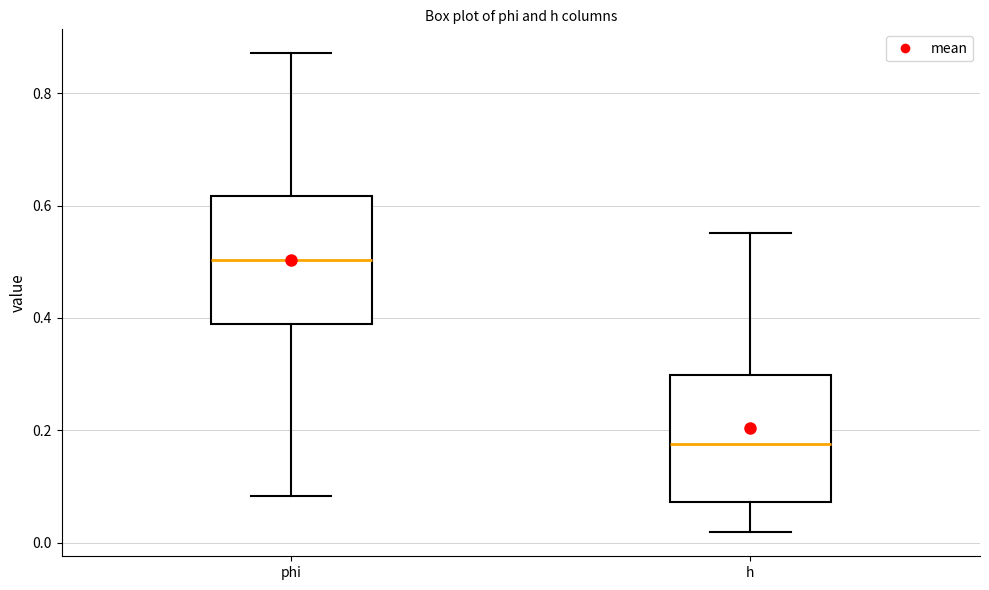

Reading left to right, read every box against the y-axis: the position of its median line, the range the box covers, and the ends of its whiskers. The values are not printed on the chart, so give them approximately, as read against the axis.

phi: median 0.50, box 0.38 to 0.62, whiskers 0.08 to 0.88
h: median 0.18, box 0.08 to 0.30, whiskers 0.02 to 0.56